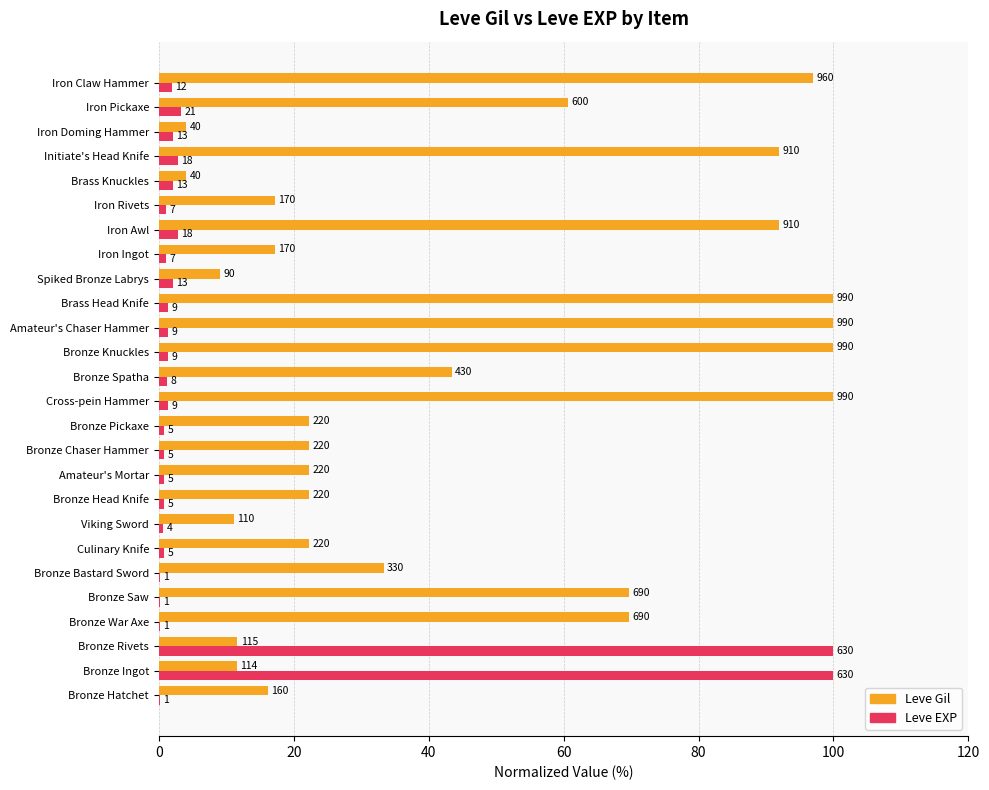

What are all the series names shown in the legend?

Leve Gil, Leve EXP